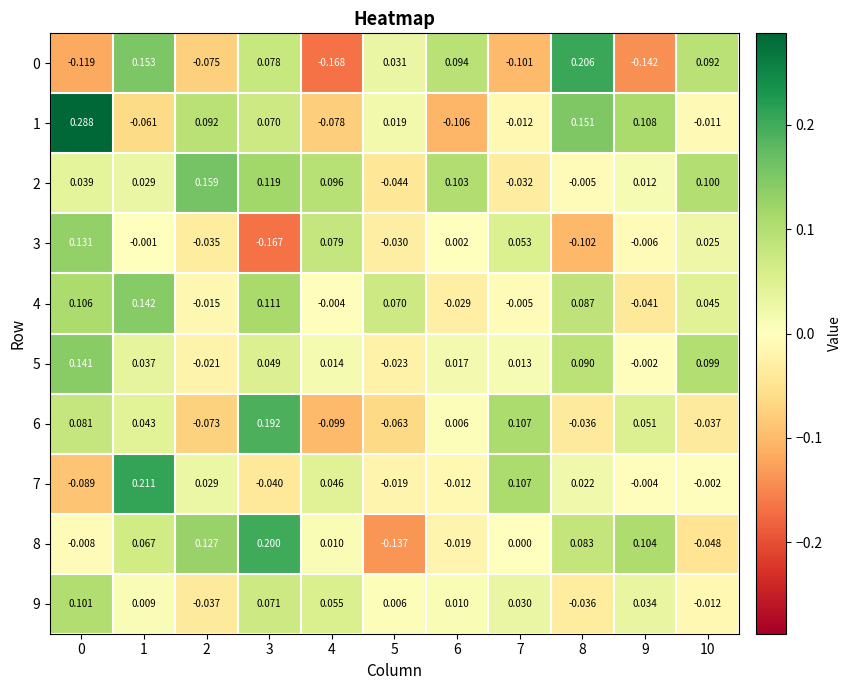

What is the total value across all series at 10?

0.3